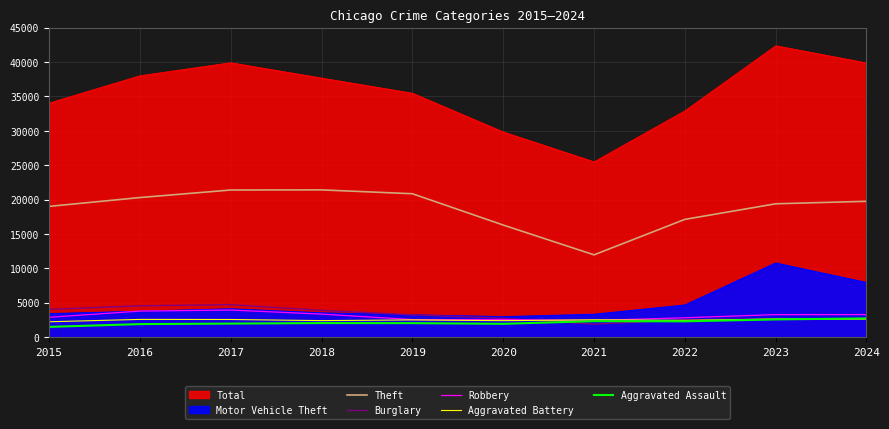

What is the approximate value of Theft at 2017, to the nearest 10?

21400